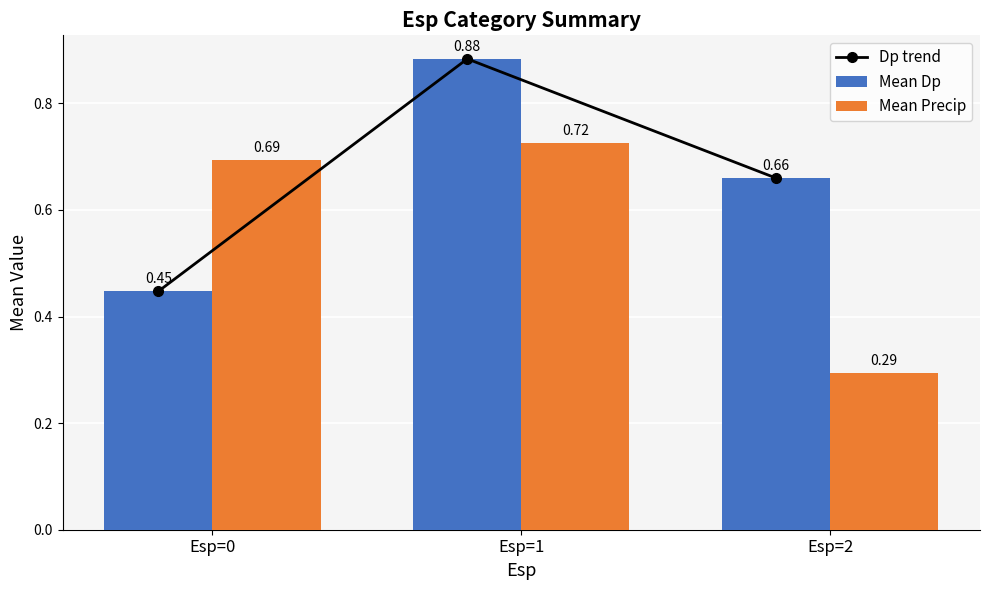

What is the smallest value displayed?

0.3